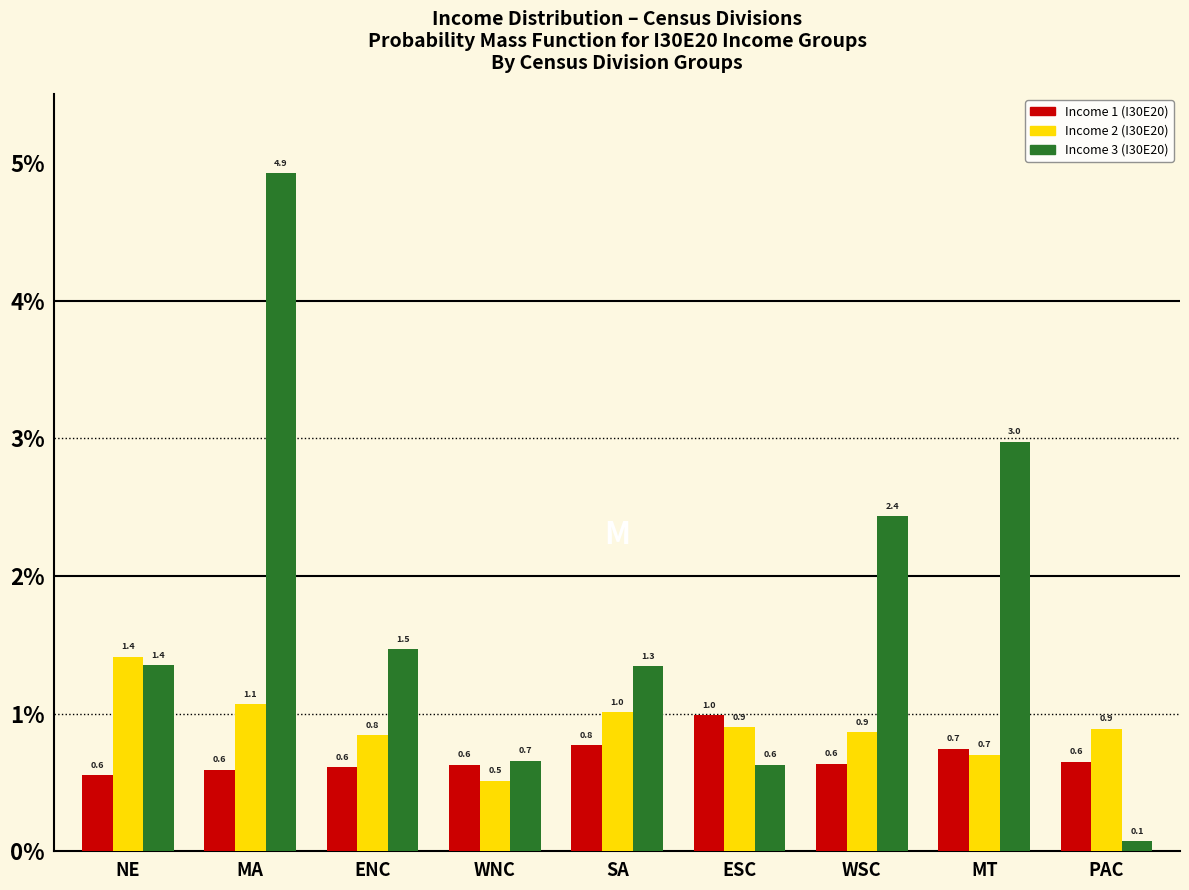

Reading left to right, what are all the values shown in this chart?

Income 1 (I30E20): NE=0.6	MA=0.6	ENC=0.6	WNC=0.6	SA=0.8	ESC=1.0	WSC=0.6	MT=0.7	PAC=0.6
Income 2 (I30E20): NE=1.4	MA=1.1	ENC=0.8	WNC=0.5	SA=1.0	ESC=0.9	WSC=0.9	MT=0.7	PAC=0.9
Income 3 (I30E20): NE=1.4	MA=4.9	ENC=1.5	WNC=0.7	SA=1.3	ESC=0.6	WSC=2.4	MT=3.0	PAC=0.1